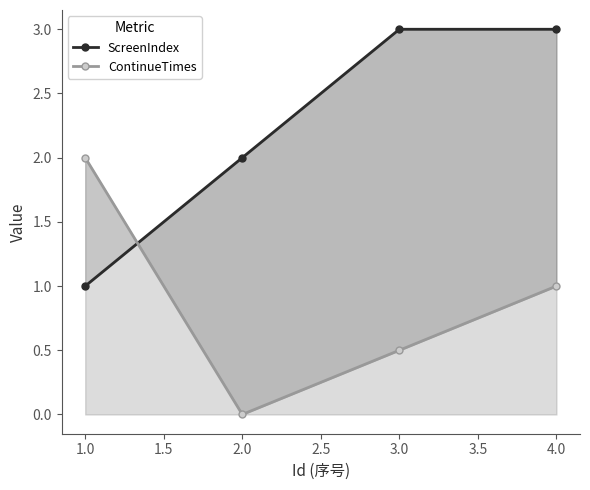

True or false: ScreenIndex and ContinueTimes intersect in this chart.

True